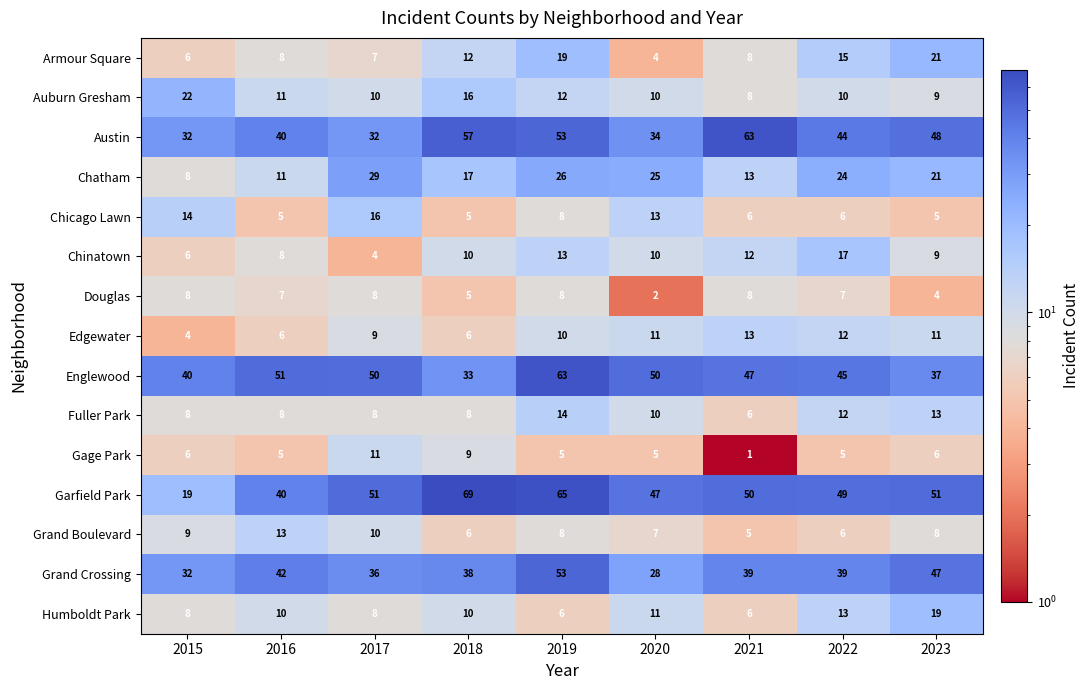

Read the Chicago Lawn value at 2020, to the nearest 10.

10